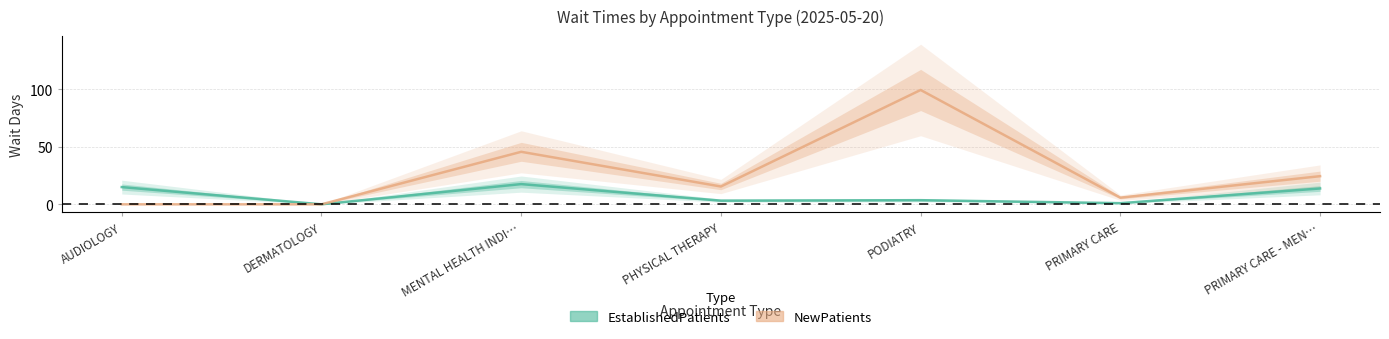

What is the spread (max minus min) of values at MENTAL HEALTH INDI…?

28.1